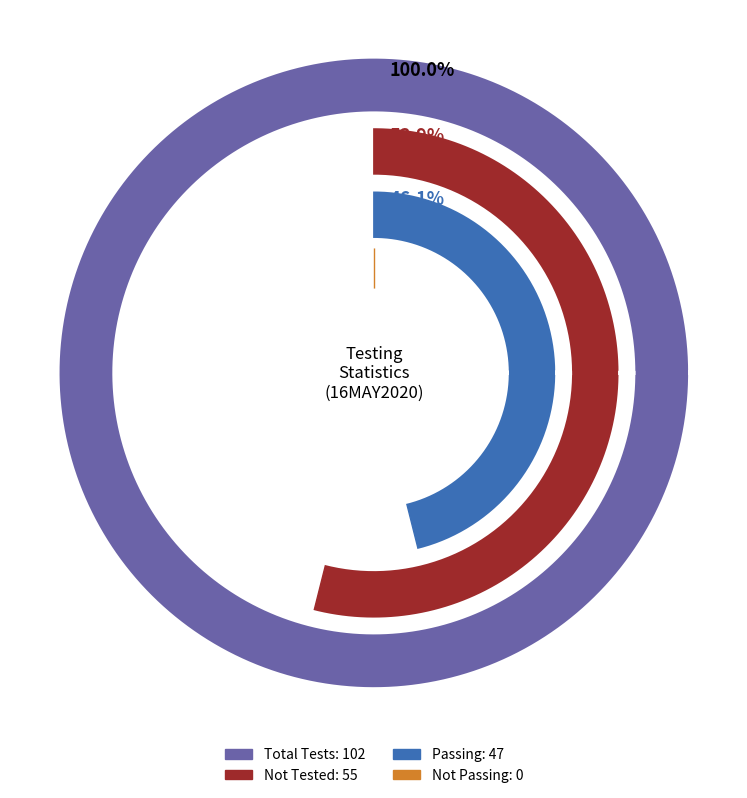

To the nearest percent, what percentage of the pie is Not Tested?

54%